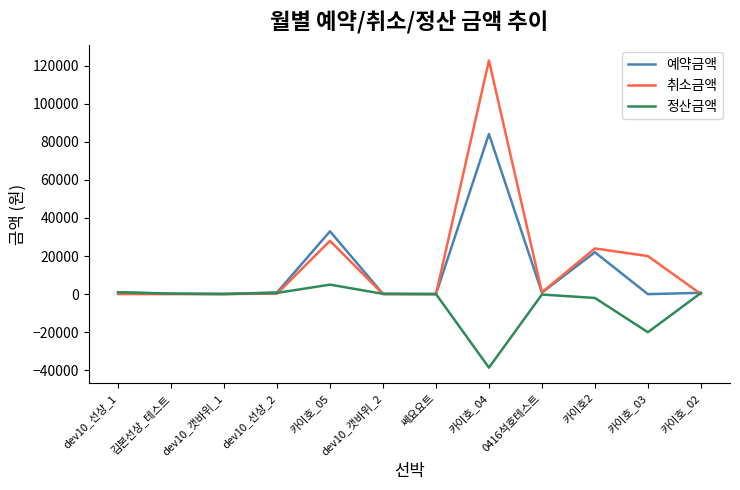

Which category has the highest value in the 정산금액 series?

카이호_05